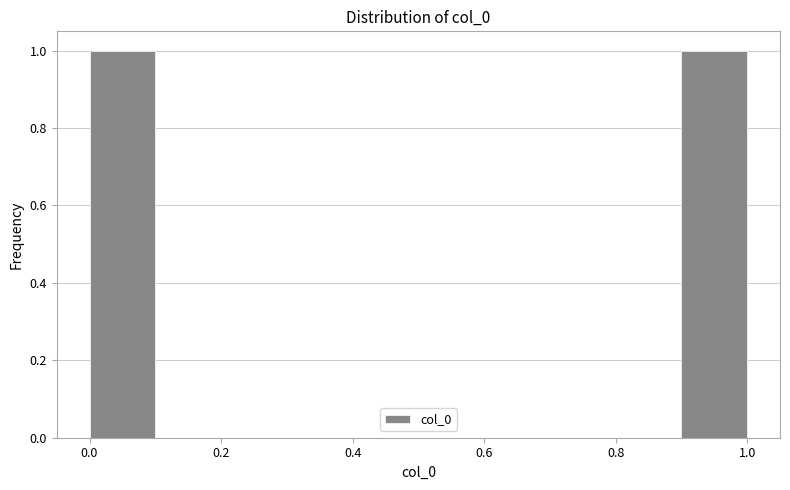

What is the height of the bar covering 0.0 to 0.1 on the x-axis? The values are not printed on the chart, so give them approximately, as read against the axis.

1